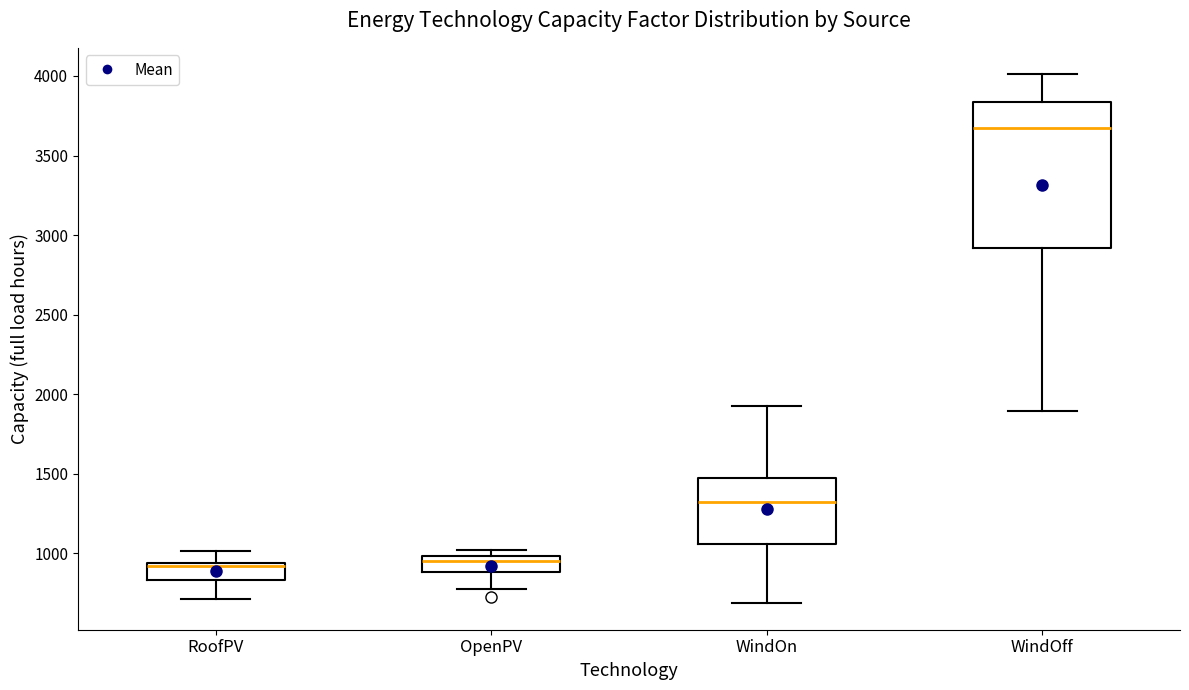

Reading left to right, transcribe this box plot: for each box, give where its median line is, the range the box spans, and where its two whiskers end, as read against the y-axis. The values are not printed on the chart, so give them approximately, as read against the axis.

RoofPV: median 900, box 850 to 950, whiskers 700 to 1000
OpenPV: median 950, box 900 to 1000, whiskers 750 to 1000 (just above the box's upper edge)
WindOn: median 1300, box 1050 to 1450, whiskers 700 to 1900
WindOff: median 3650, box 2900 to 3850, whiskers 1900 to 4000